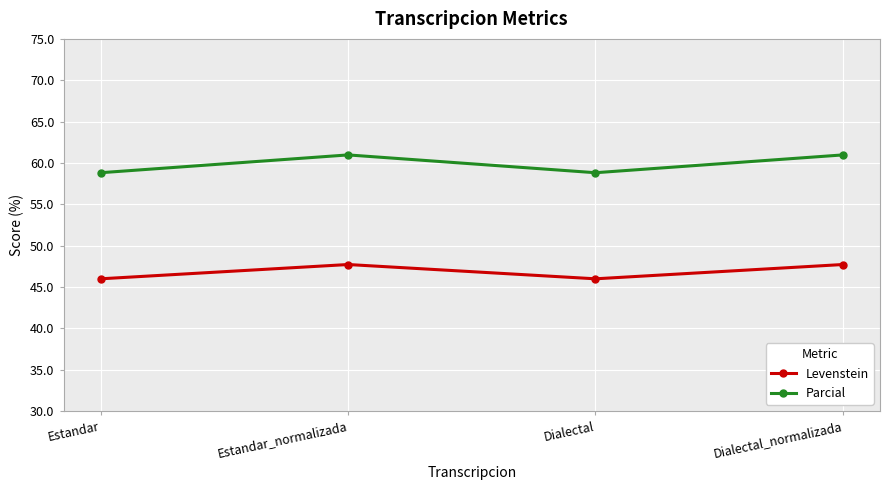

True or false: Levenstein and Parcial intersect in this chart.

False